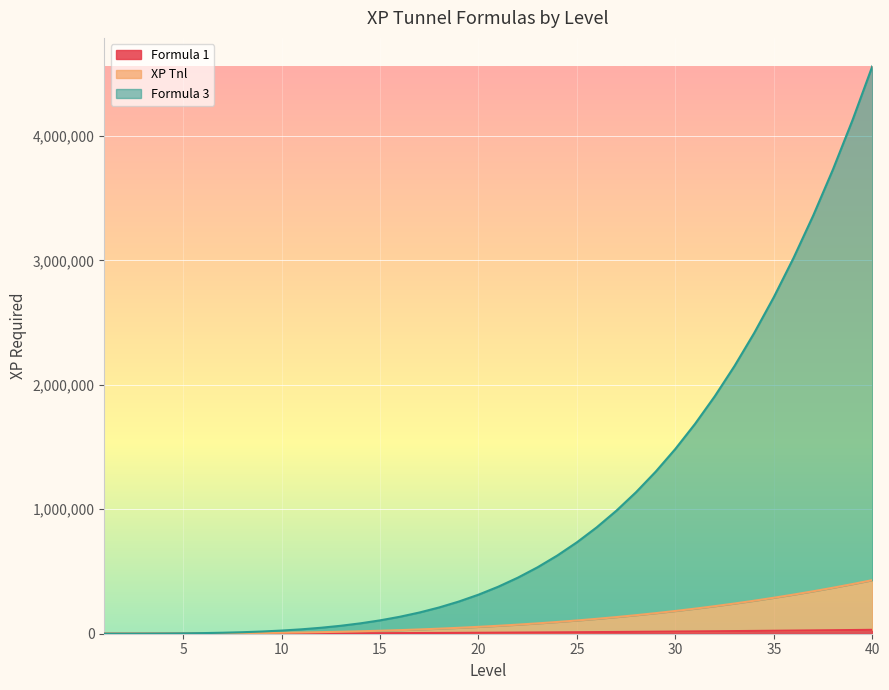

What is the difference between the maximum and second lowest values in the Formula 1 series?

31160